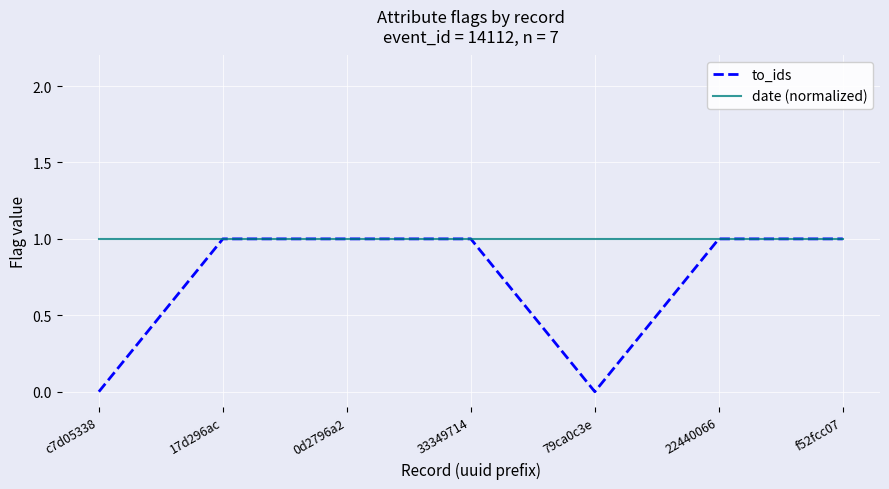

True or false: to_ids has a value of 1 at 33349714.

True